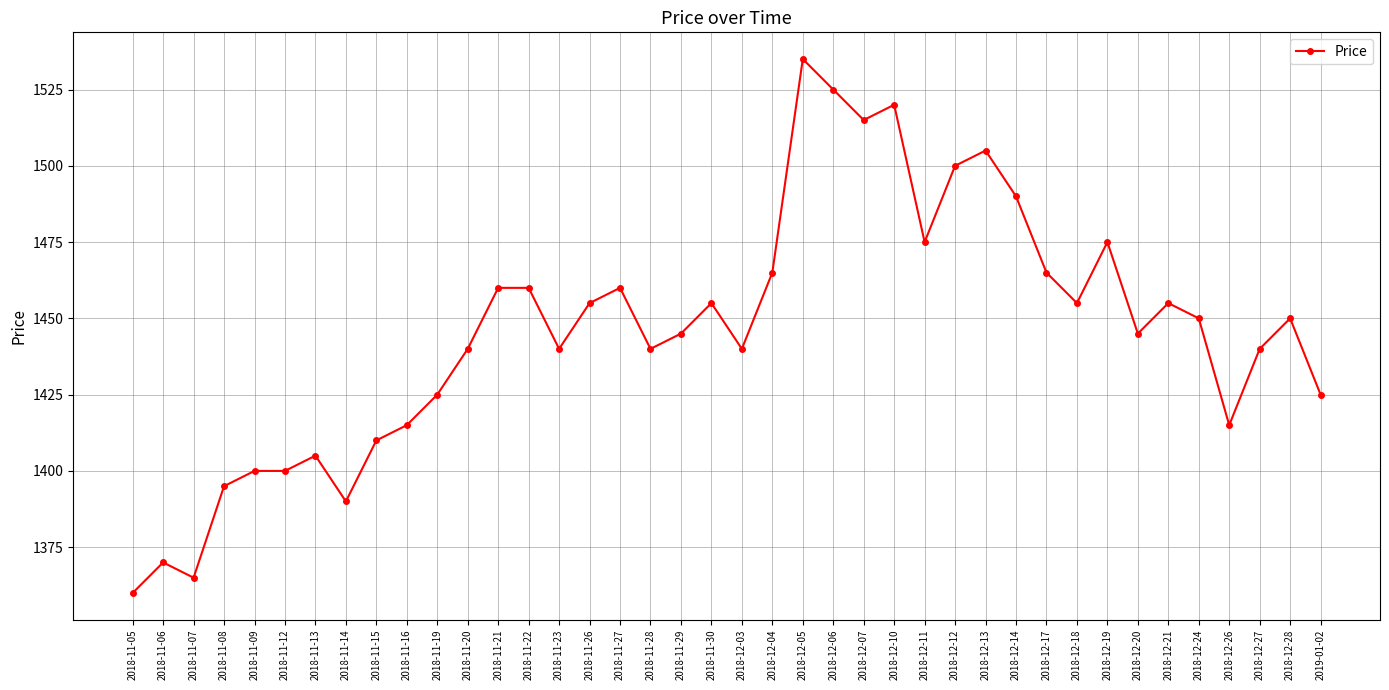

Approximately how many times larger is the value at 2018-11-09 compared to 2018-11-06?

1.0